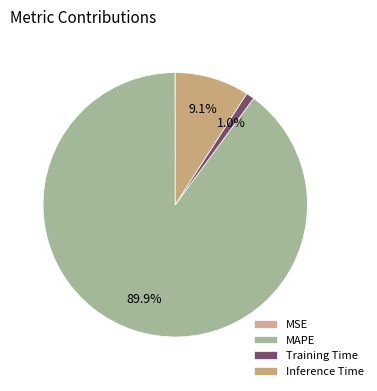

Which category has the smallest portion of the pie?

MSE